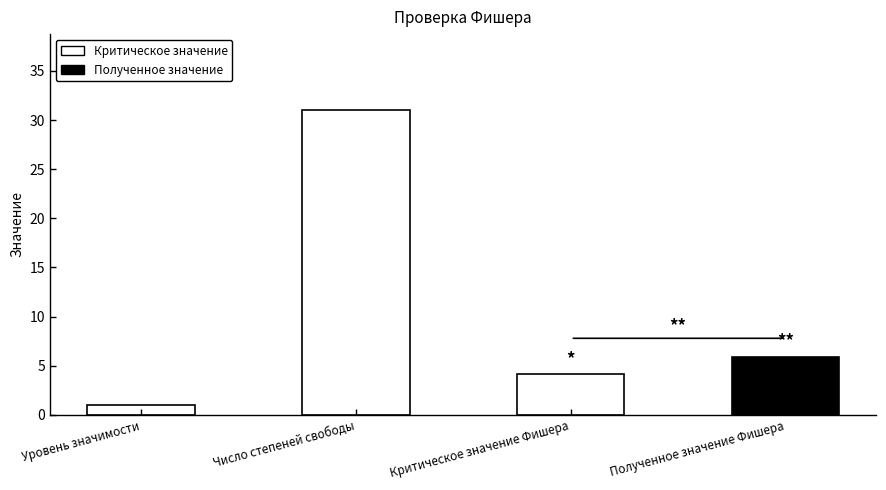

What is the label of the 2nd bar from the right?

Критическое значение Фишера